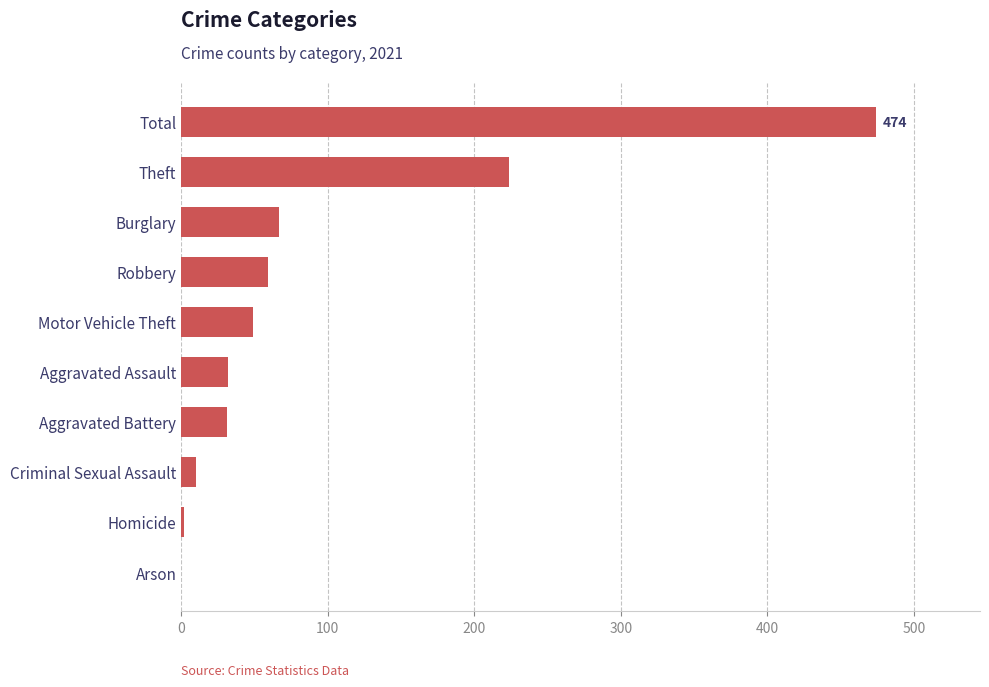

What value does the data have at Aggravated Assault, to the nearest 10?

30